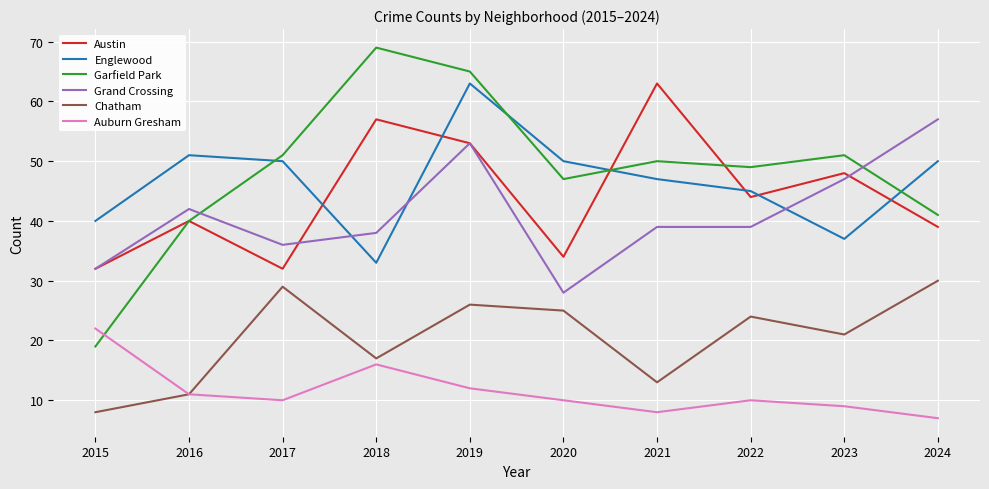

At which category does Chatham reach its first local valley?

2018